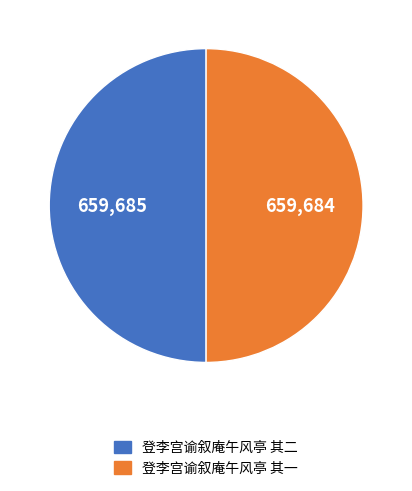

True or false: 登李宫谕叙庵午风亭 其一 accounts for 50% of the total.

True